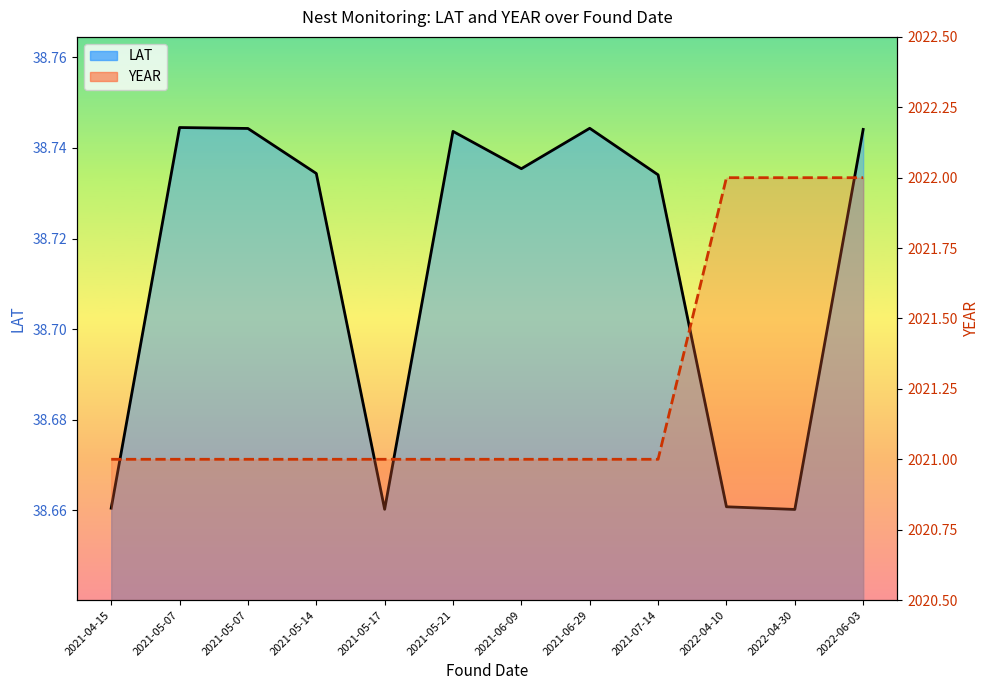

Where is LAT (line) nearest to the value 38?

2022-04-30